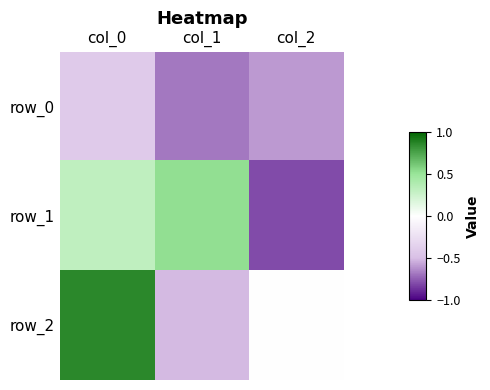

At which category does the chart reach its peak across all series?

col_0